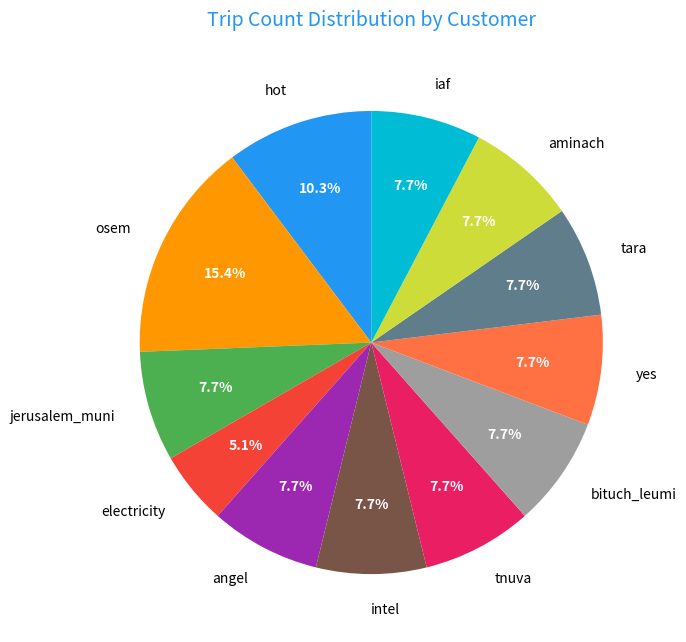

How many slices are in this pie chart?

12